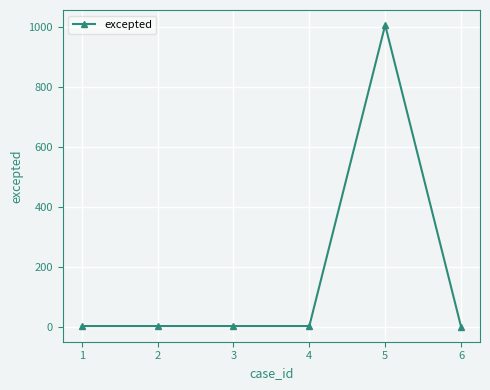

What is the sum of all values?

1015